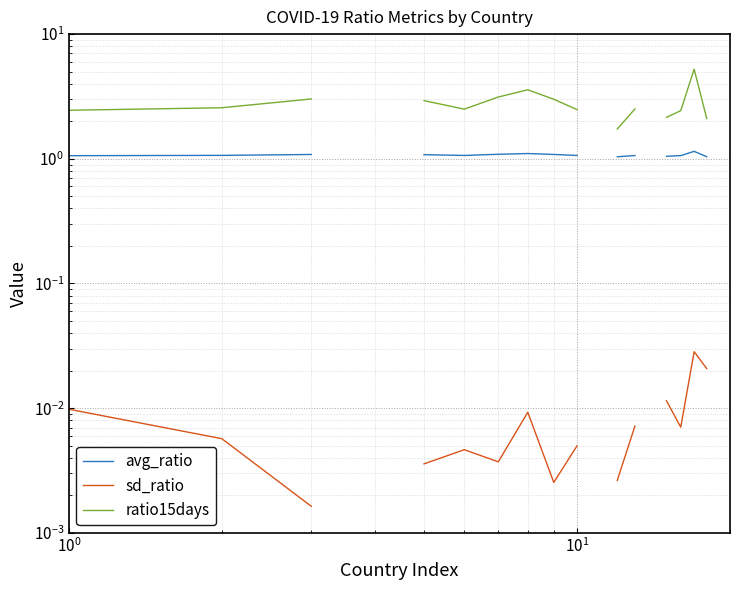

What is the difference between the maximum and minimum values in the ratio15days series?

3.5